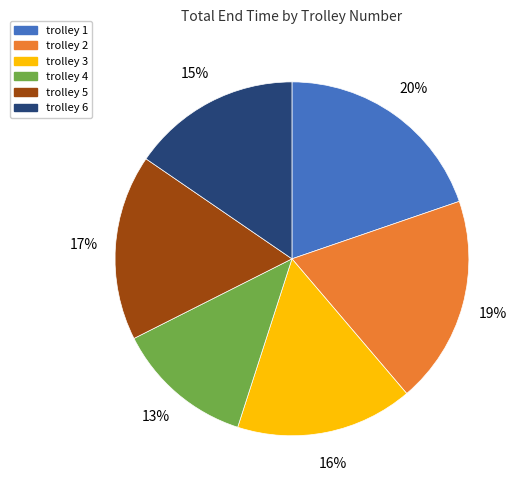

Is there a majority slice in this chart?

No